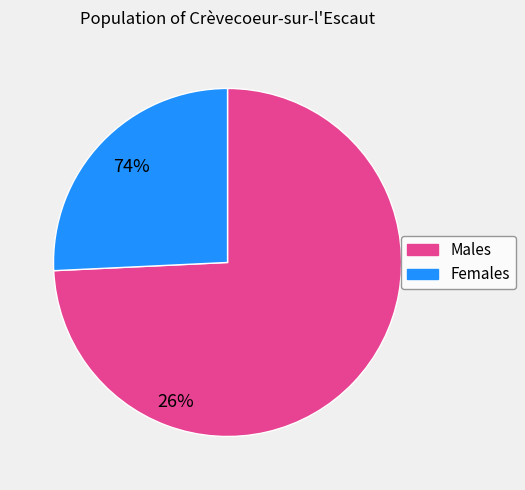

Count the number of slices in the pie.

2